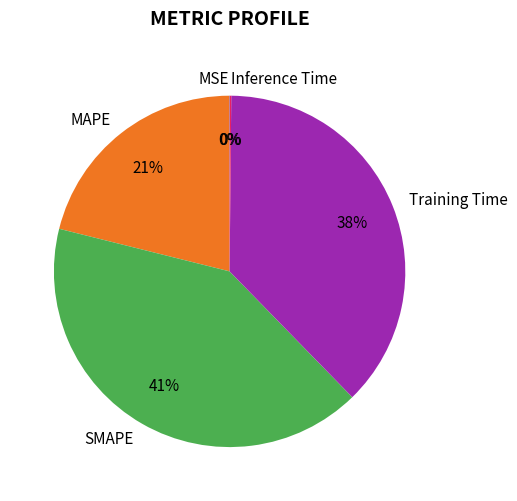

Which category has the biggest portion of the pie?

SMAPE